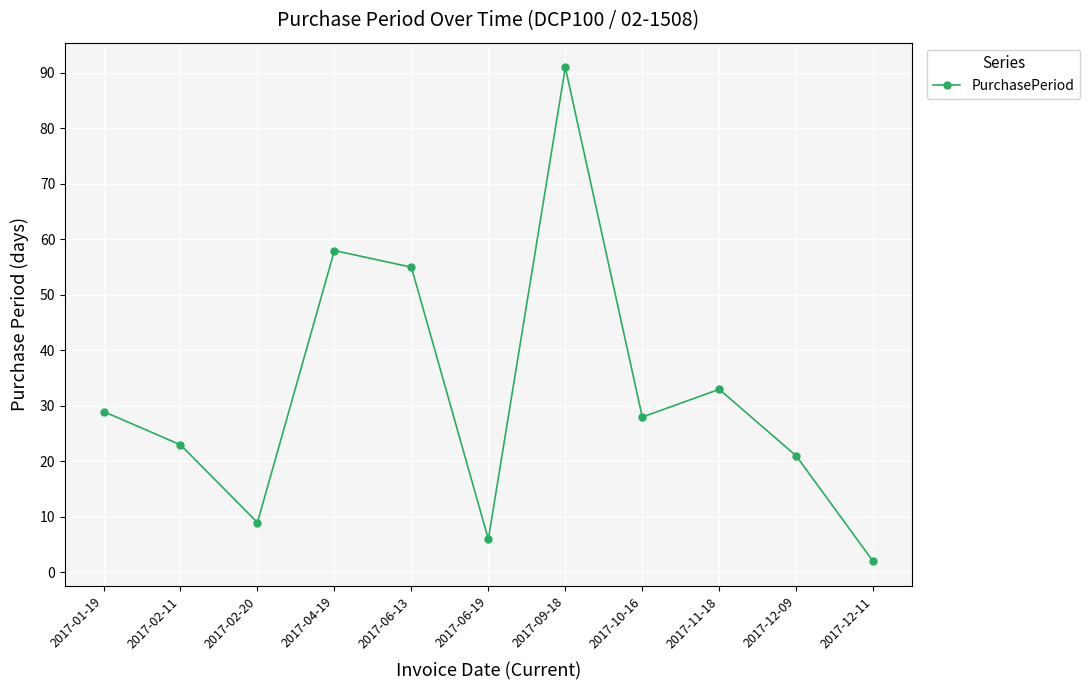

Count the number of data series in this chart.

1